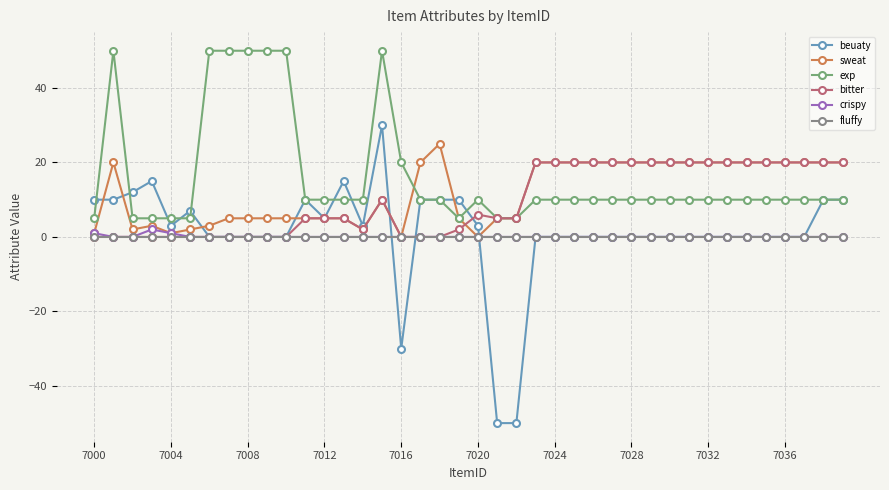

What is the smallest value displayed?

-50